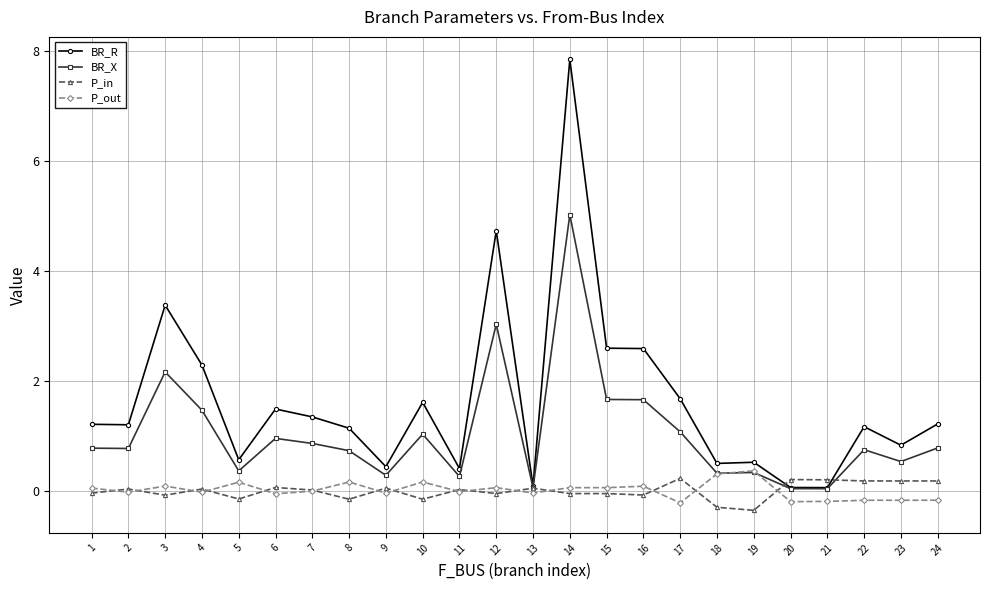

Is this an area chart (filled region under the line)?

No